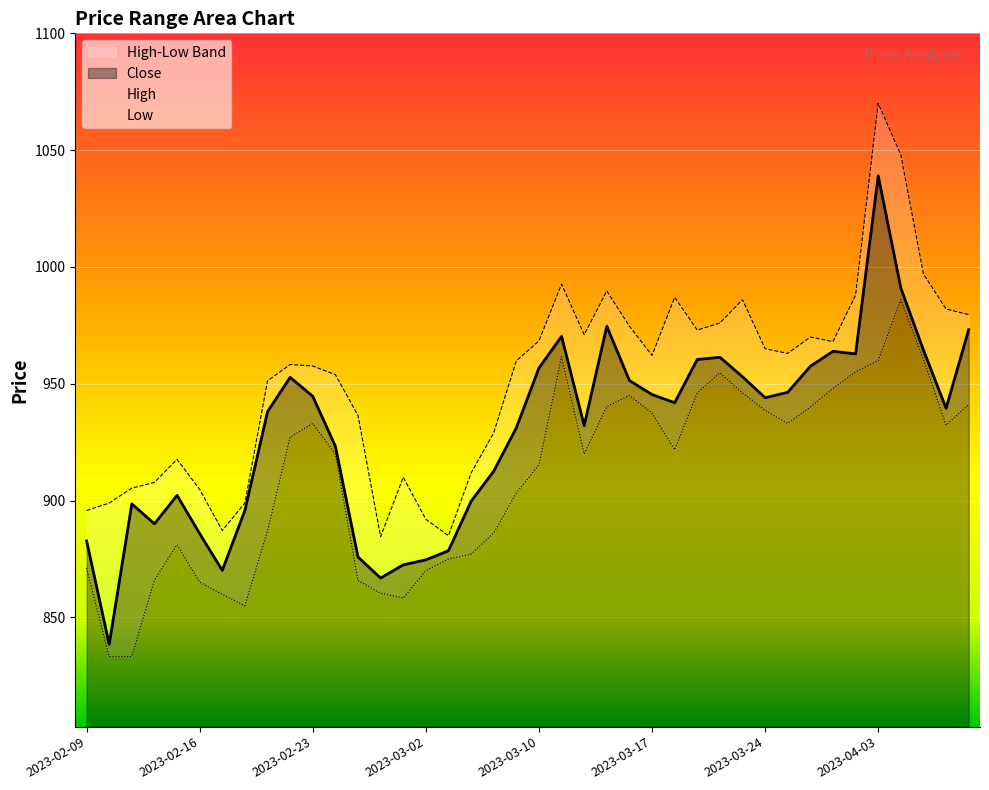

How many values in the High series are below 962?

20